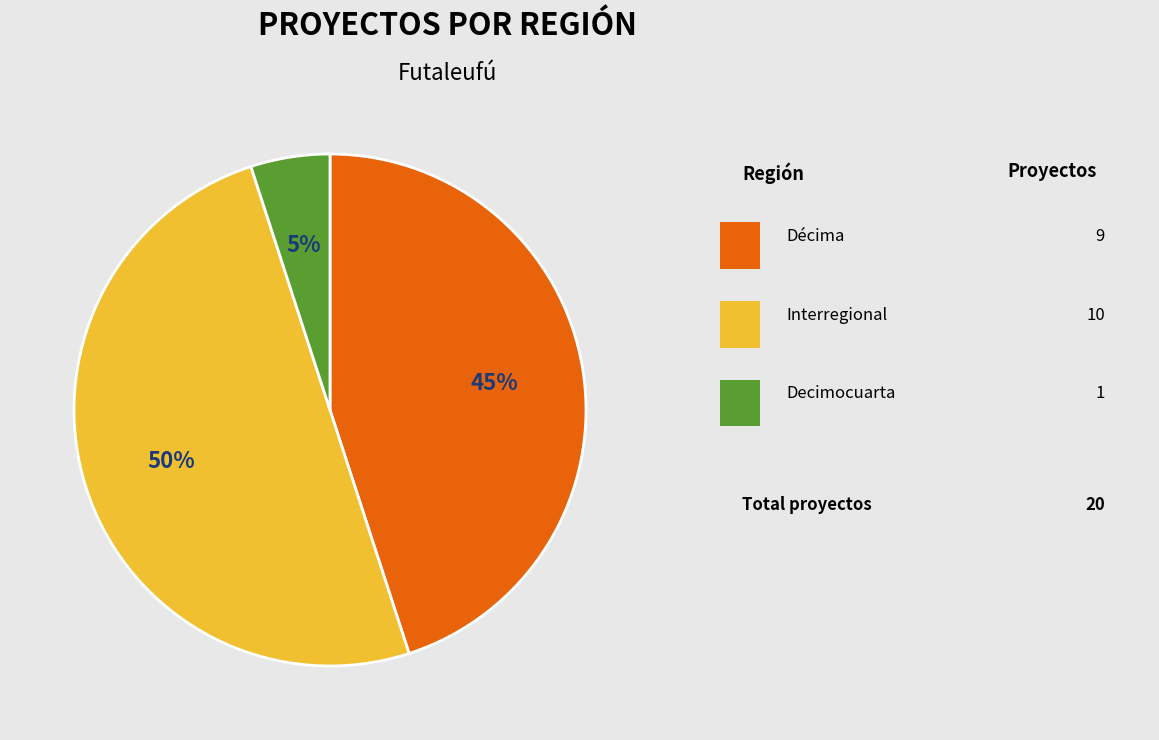

To the nearest percent, what is the difference between the largest and smallest slice percentages?

45%